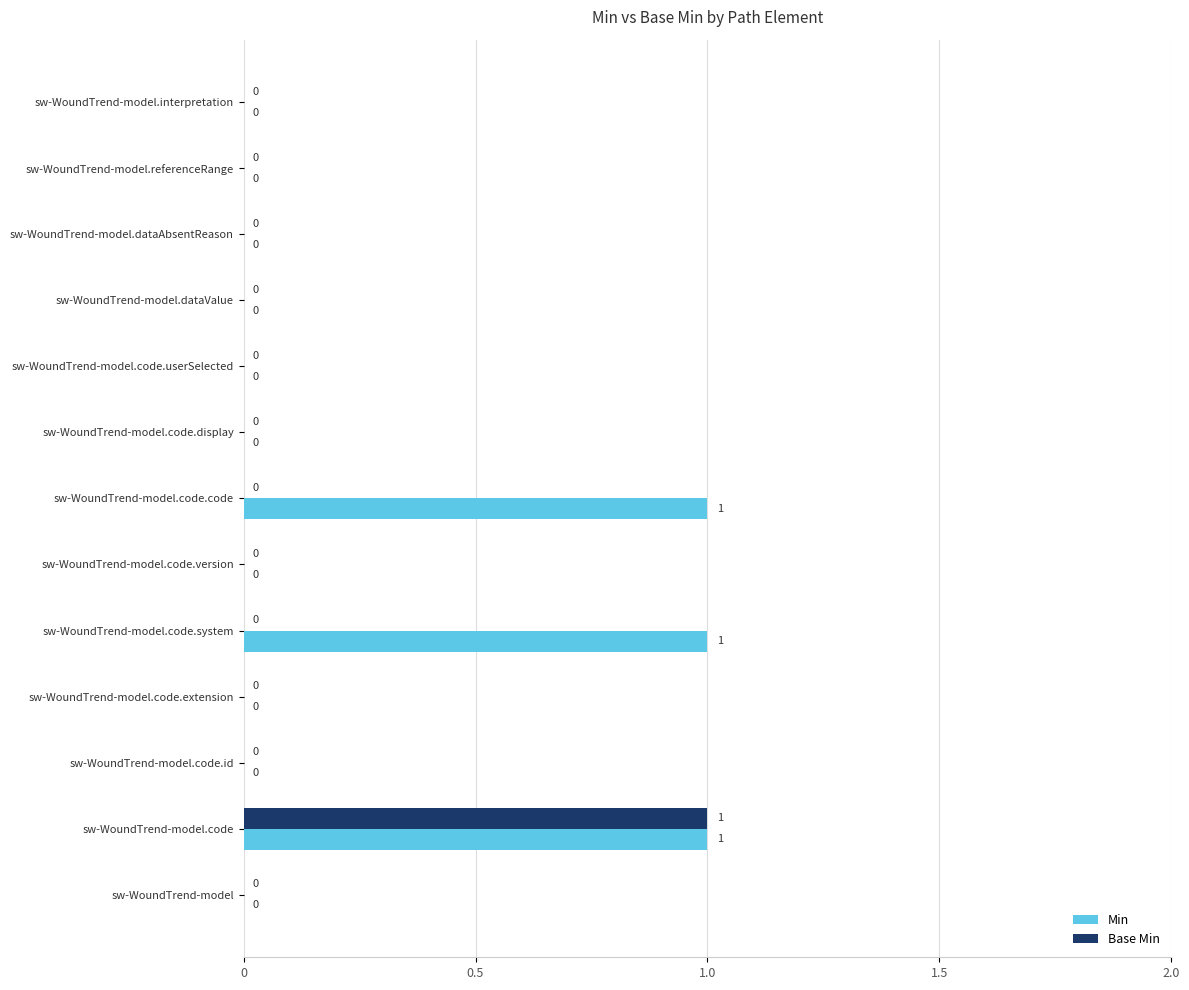

Count the Base Min values in the range 0 to 1.

13